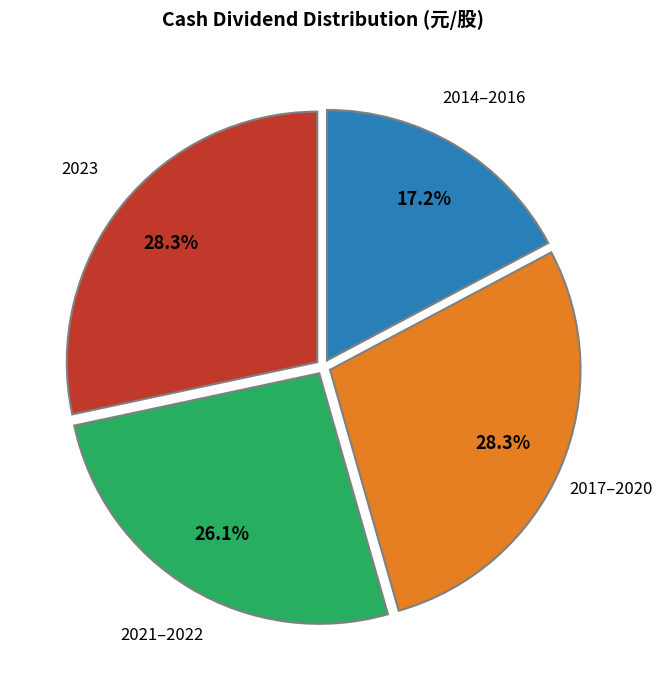

Does any single category account for the majority?

No